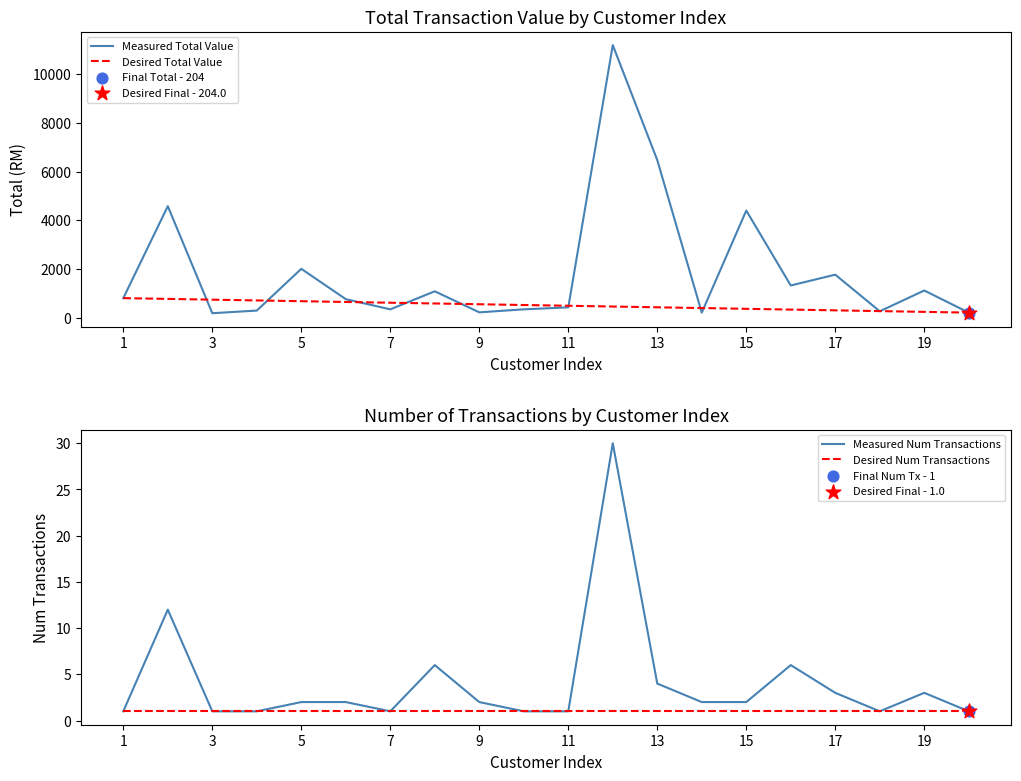

True or false: Desired Num Transactions has a value of 2 at 15.

False